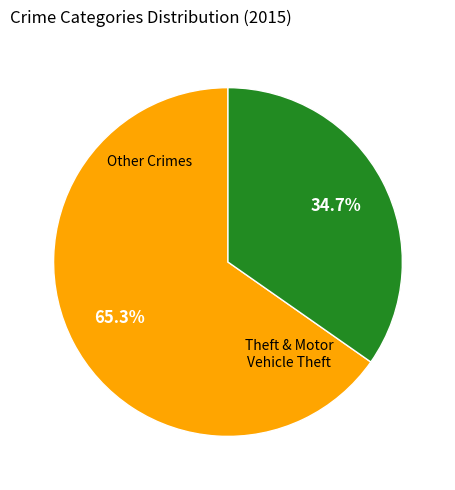

Is there any slice that represents more than half of the pie?

Yes